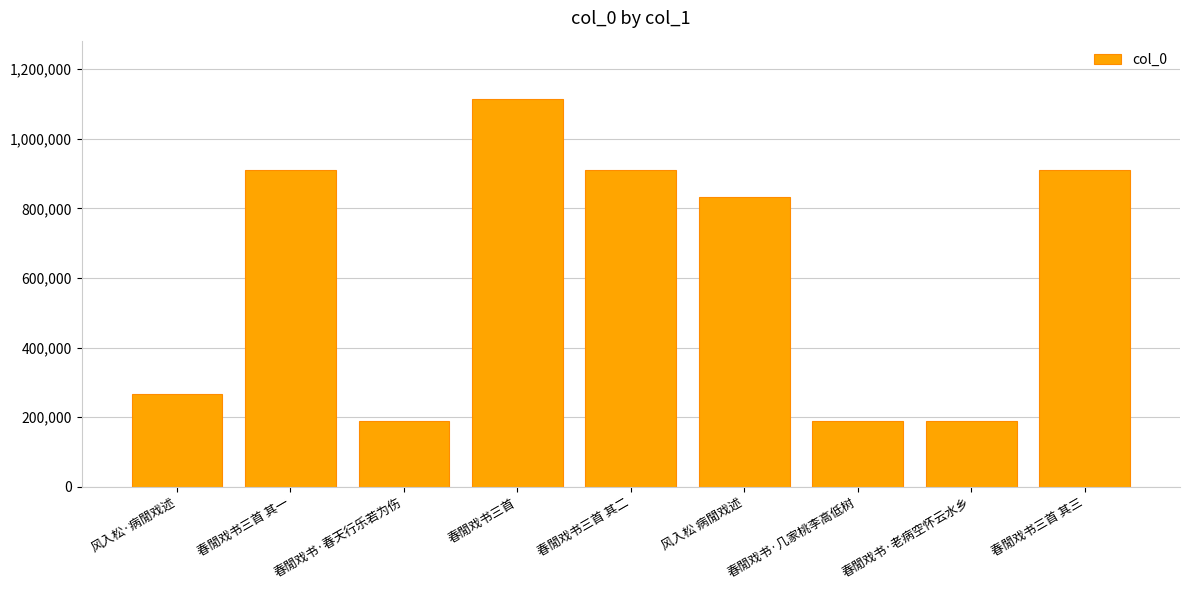

What is the minimum value shown in the chart?

190151